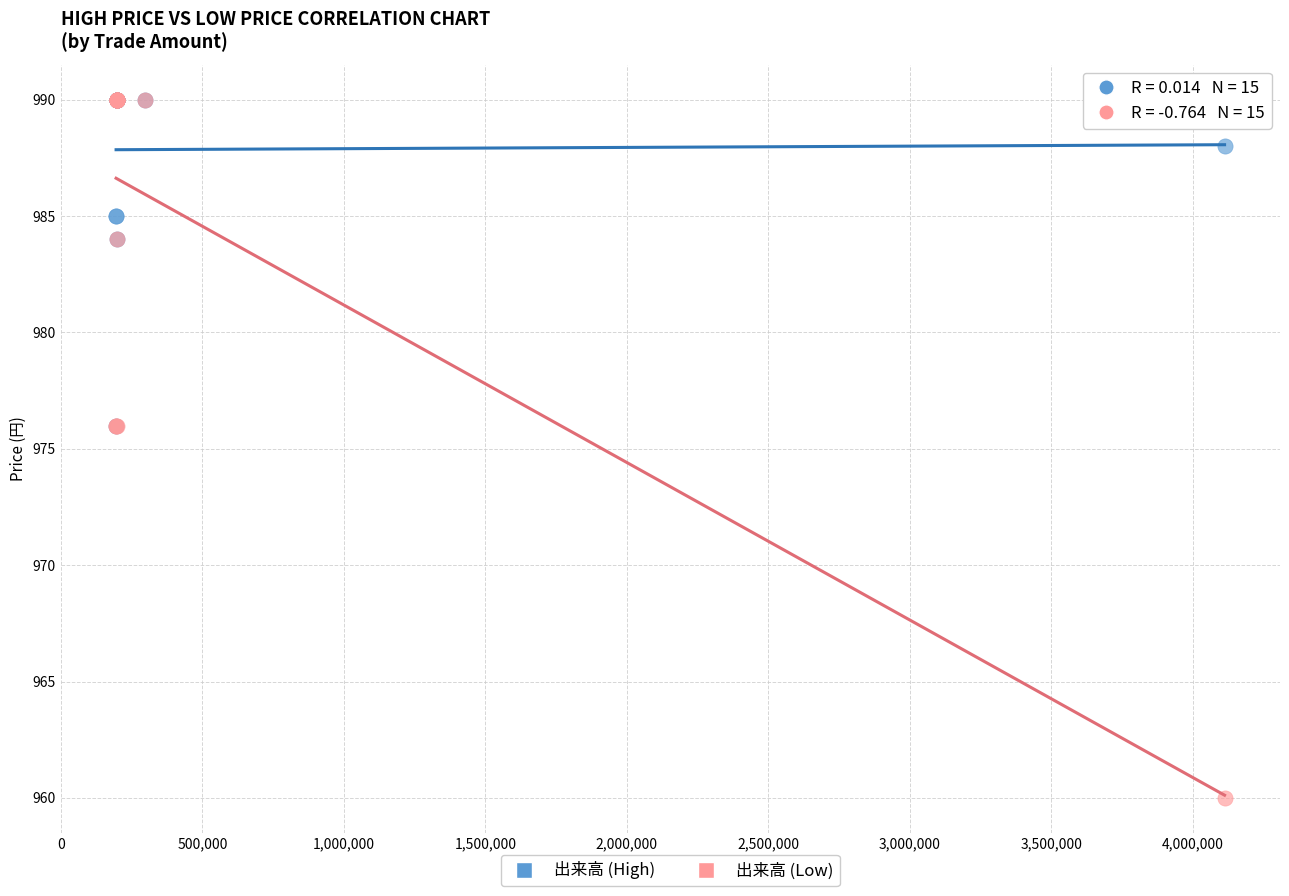

Which series reaches the minimum Y coordinate?

出来高 (Low)